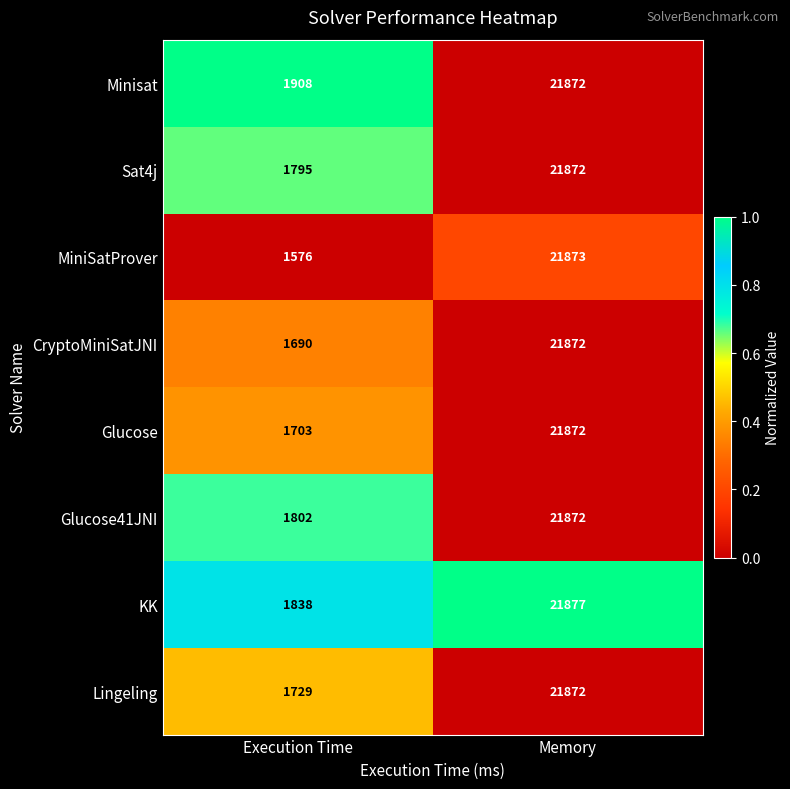

Reading right to left, extract all data points from this chart.

Minisat: Memory=21872	Execution Time=1908
Sat4j: Memory=21872	Execution Time=1795
MiniSatProver: Memory=21873	Execution Time=1576
CryptoMiniSatJNI: Memory=21872	Execution Time=1690
Glucose: Memory=21872	Execution Time=1703
Glucose41JNI: Memory=21872	Execution Time=1802
KK: Memory=21877	Execution Time=1838
Lingeling: Memory=21872	Execution Time=1729